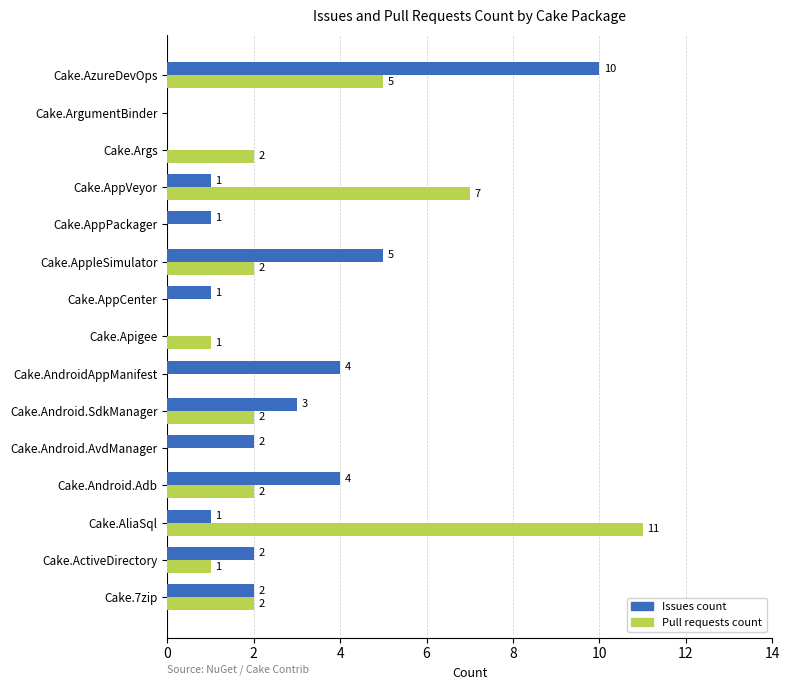

What is the sum of all Pull requests count values?

35